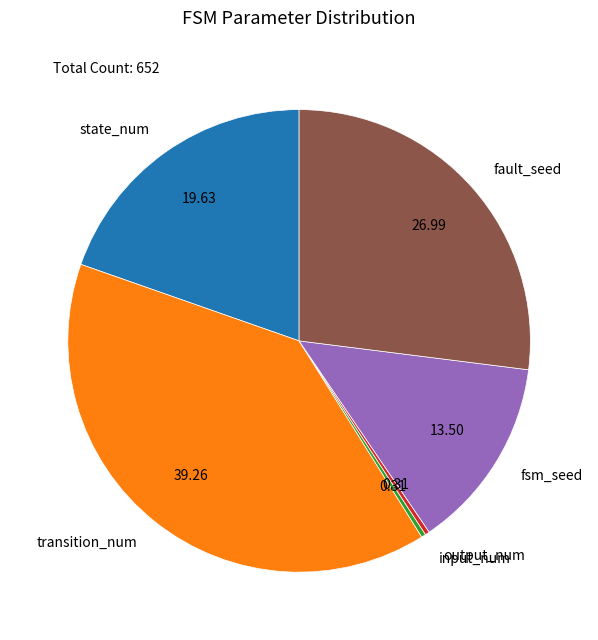

Is the sum of state_num and transition_num greater than half?

Yes